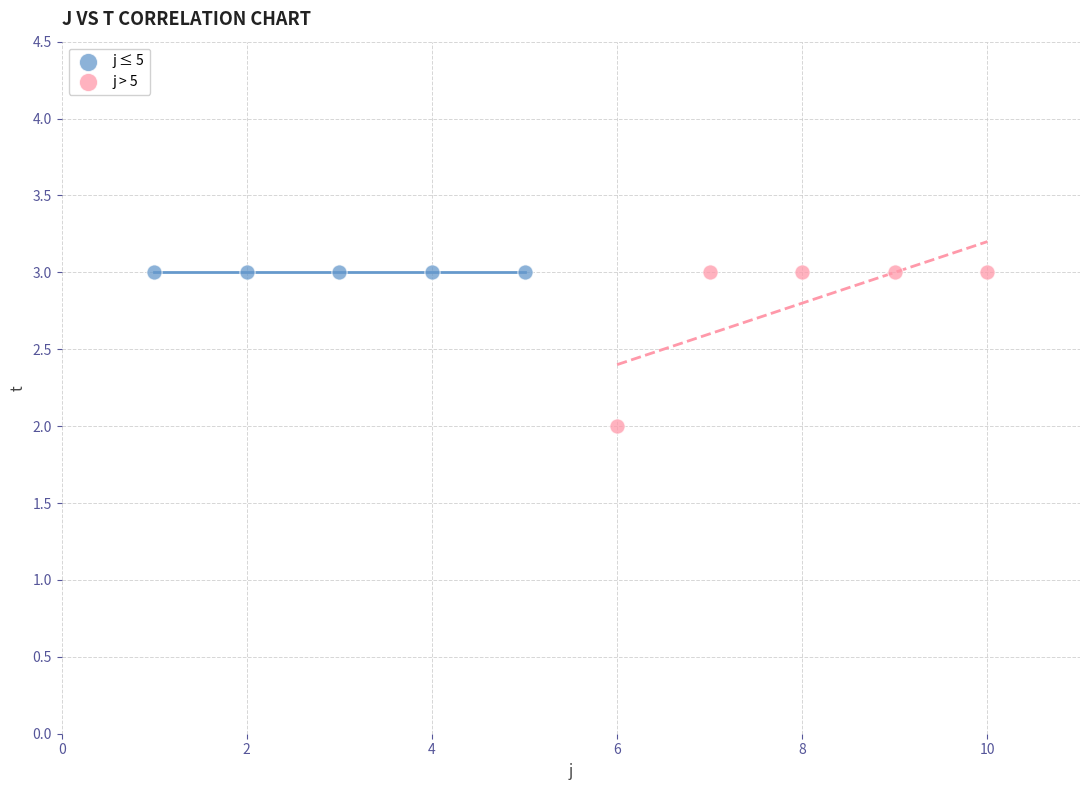

Which series reaches the minimum Y coordinate?

j > 5